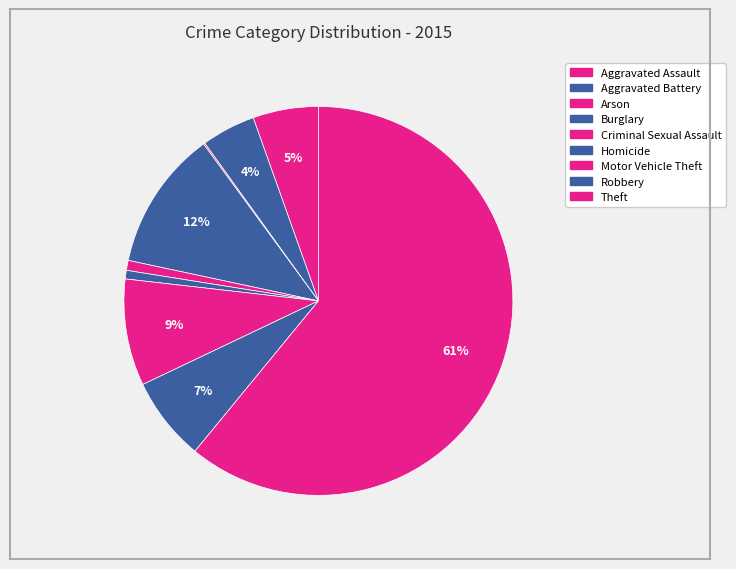

What portion of the pie excludes Burglary?

88.4%